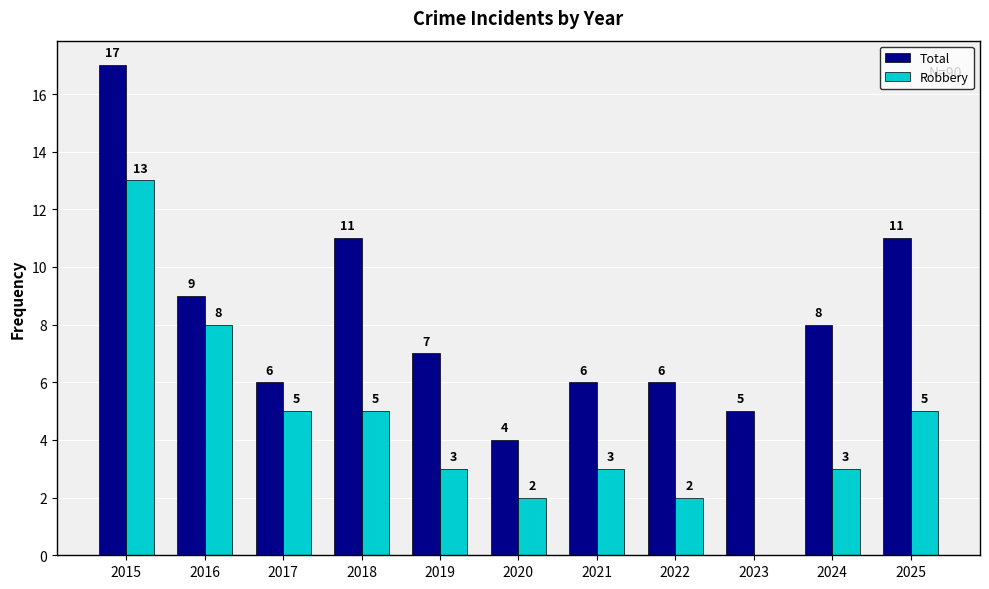

Is the value of Robbery at 2019 greater than the value of Total at 2025?

No